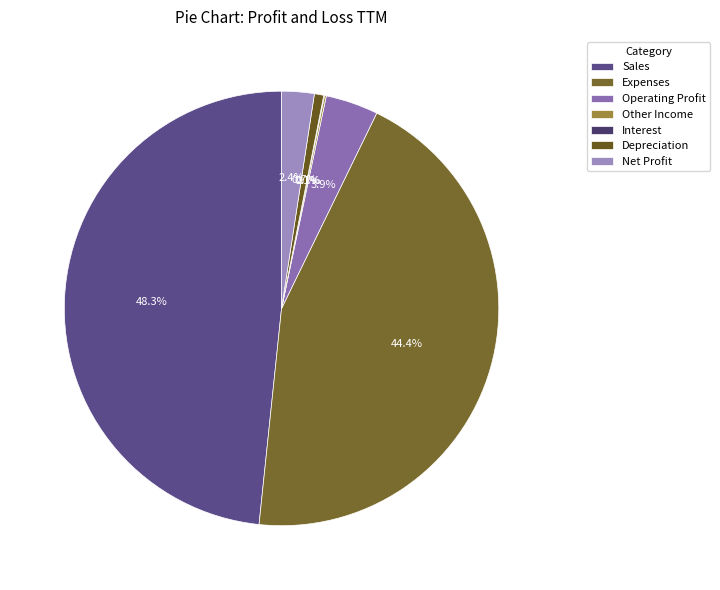

What is the total percentage of Operating Profit and Net Profit?

6.3%